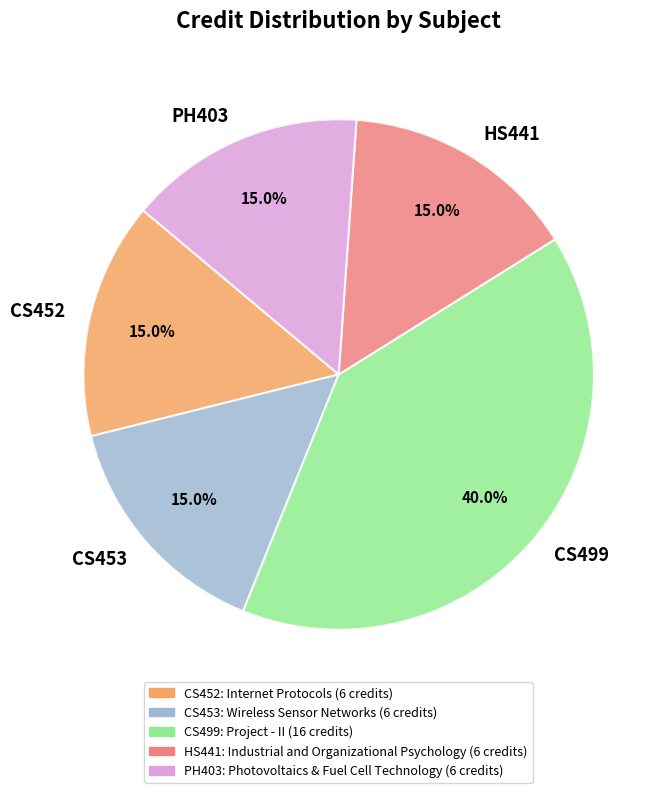

What is the ratio of the value at PH403 to the value at CS499?

0.4